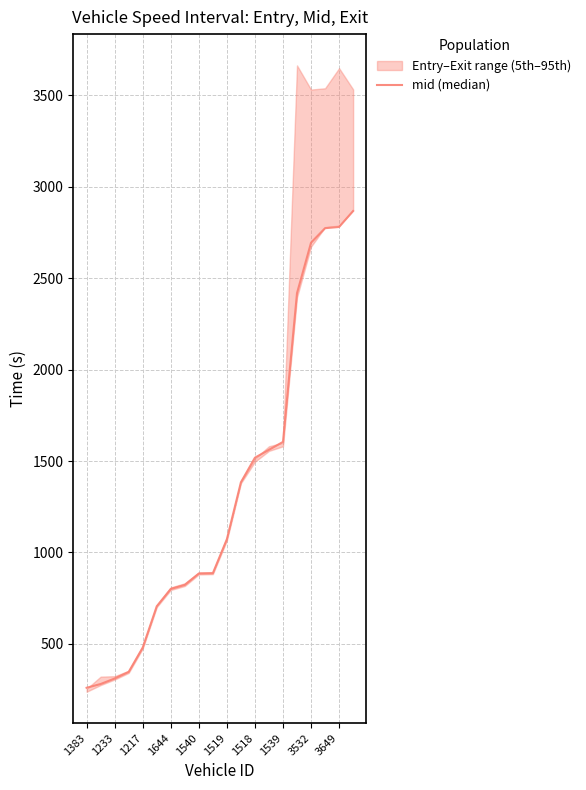

What is the maximum value shown in the chart?

2867.4